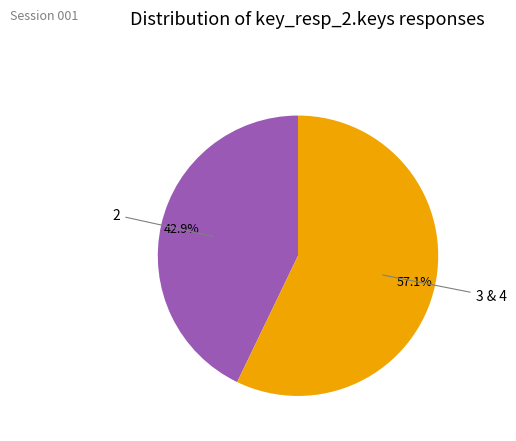

What percentage is NOT represented by 2?

57.1%